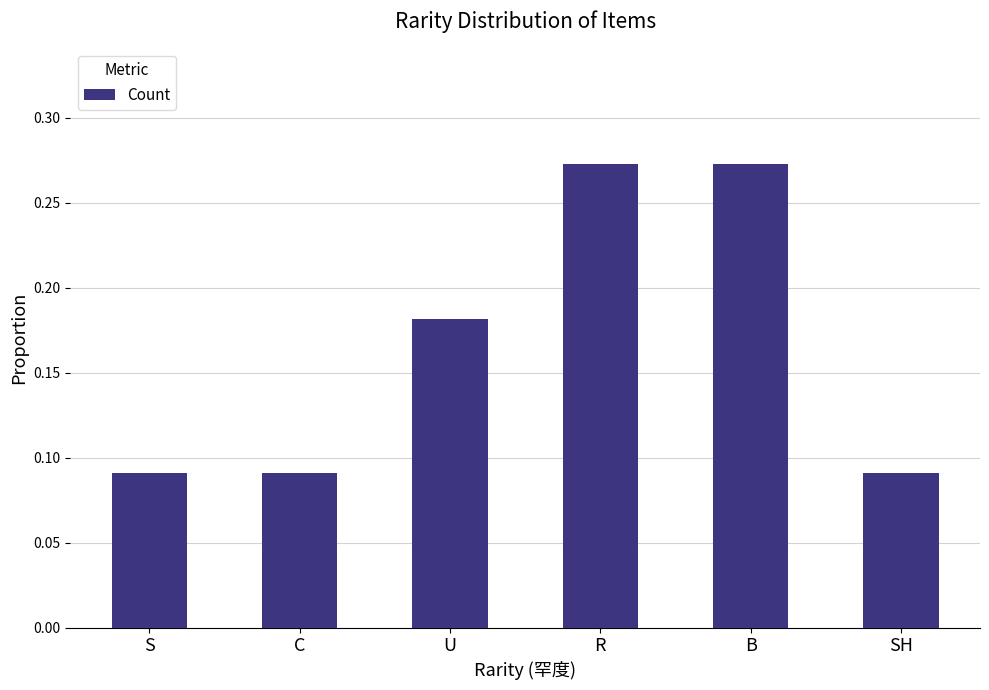

How many values are between 0 and 1?

6